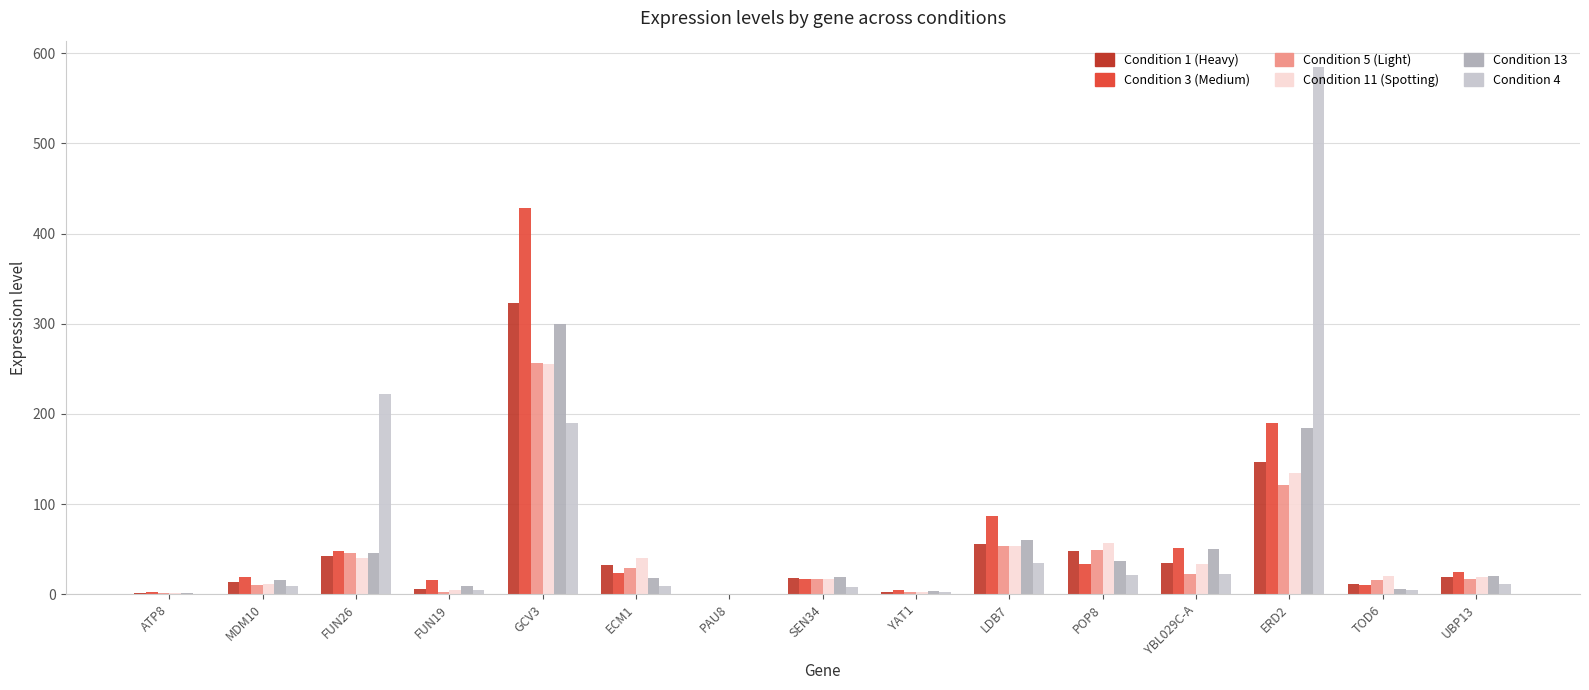

At which category is the sum across all series the highest?

GCV3